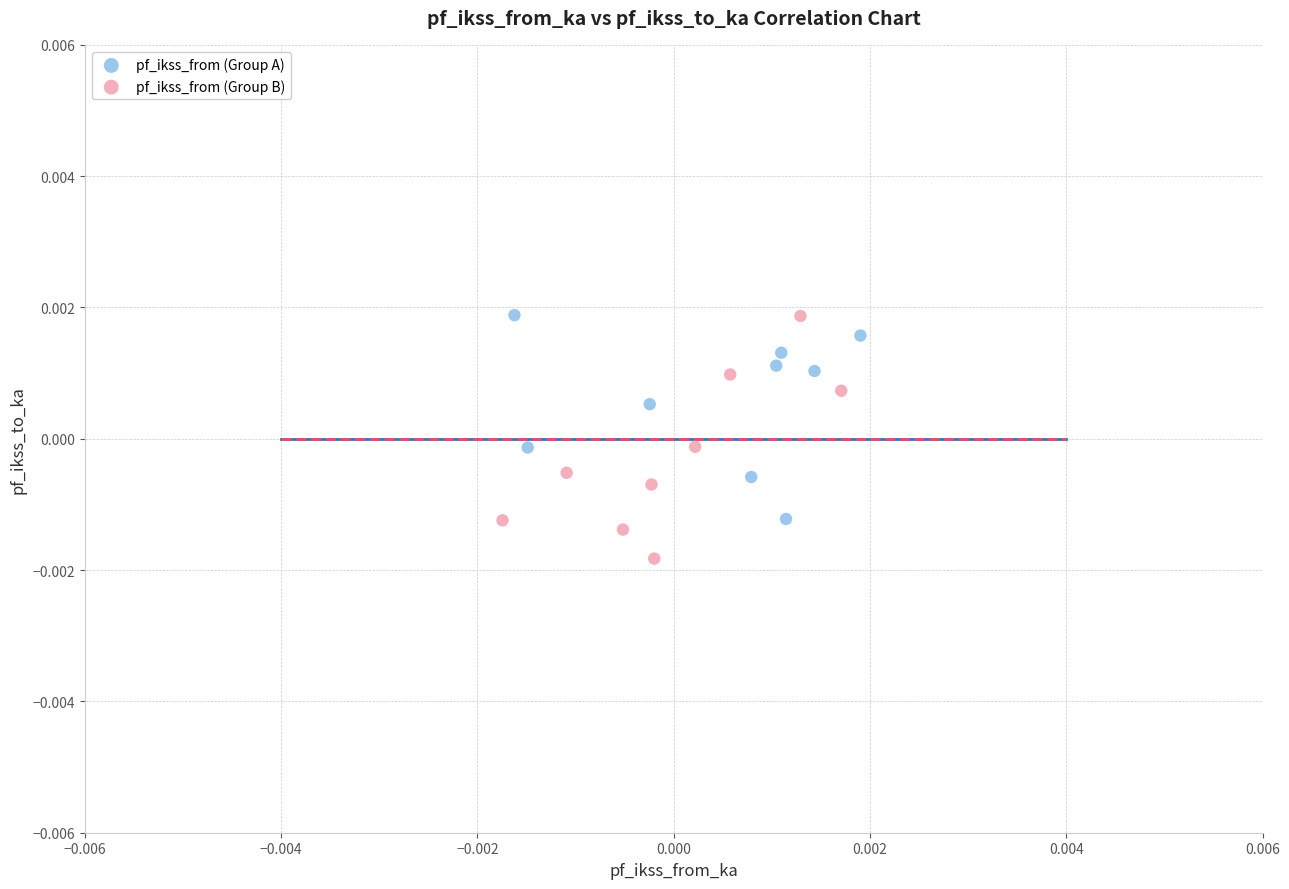

Which series contains the lowest Y value?

pf_ikss_from (Group B)